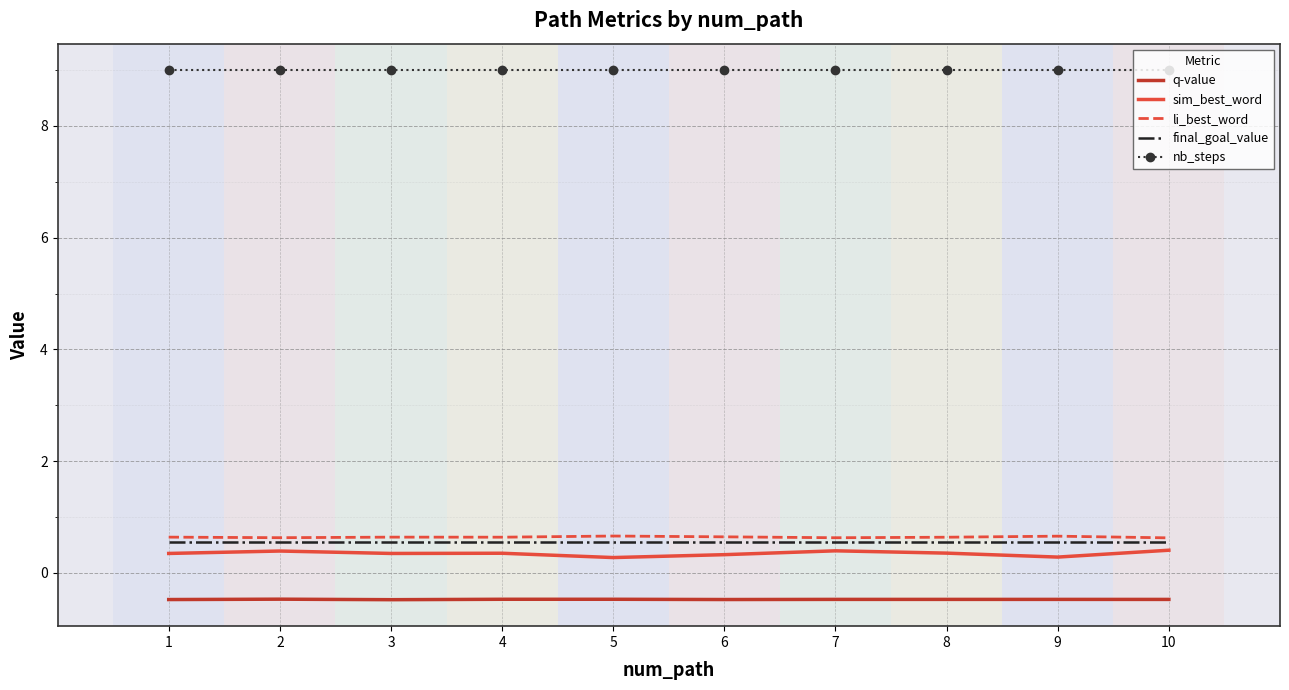

What is the difference between the highest and lowest values at 7?

9.5